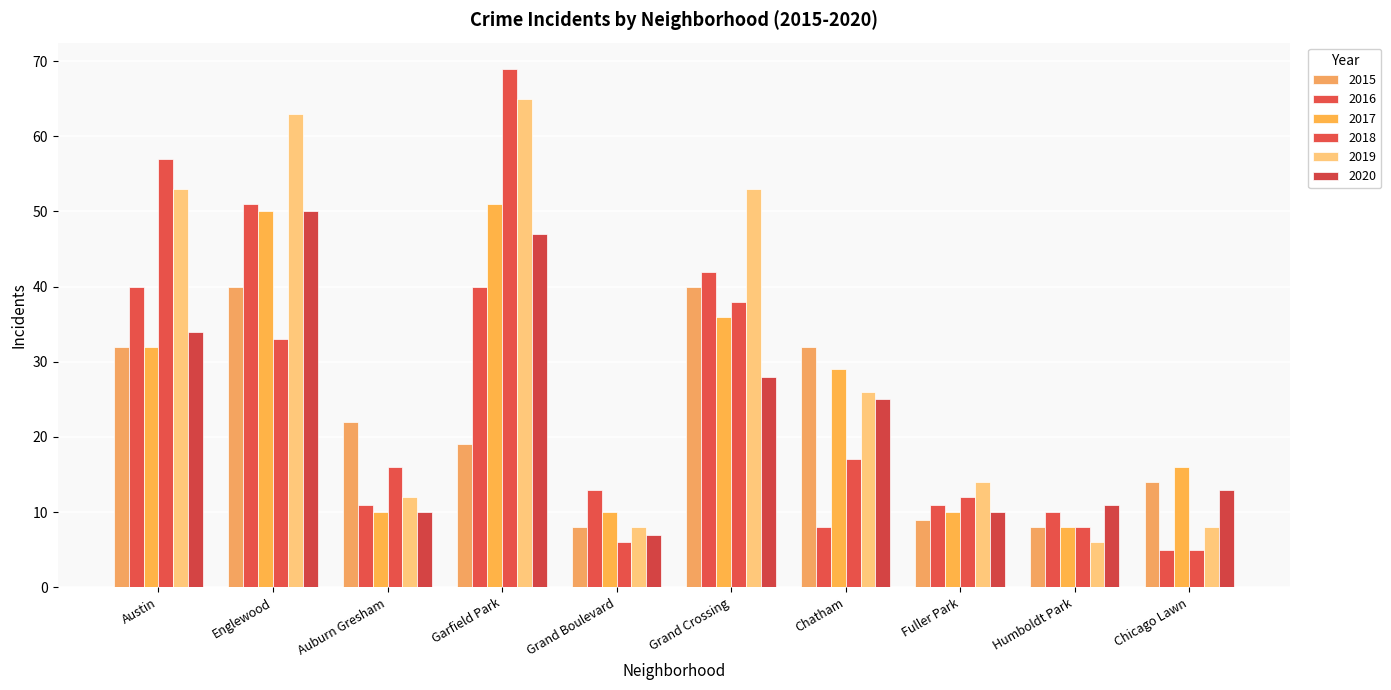

Which series has the largest total across all categories?

2019